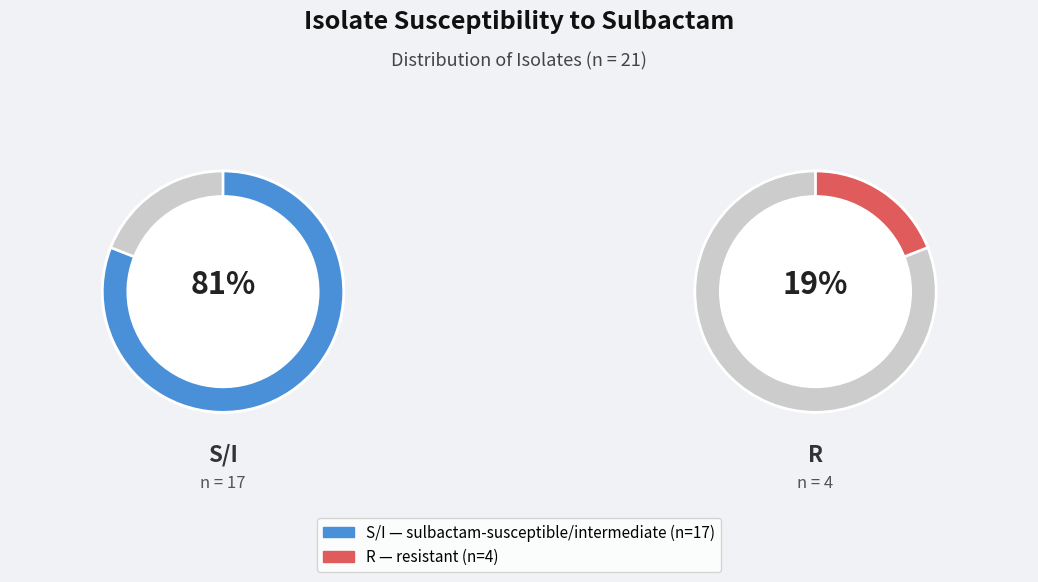

What percentage do S/I (and R for meropenem-S isolates only) and R together represent?

100.0%